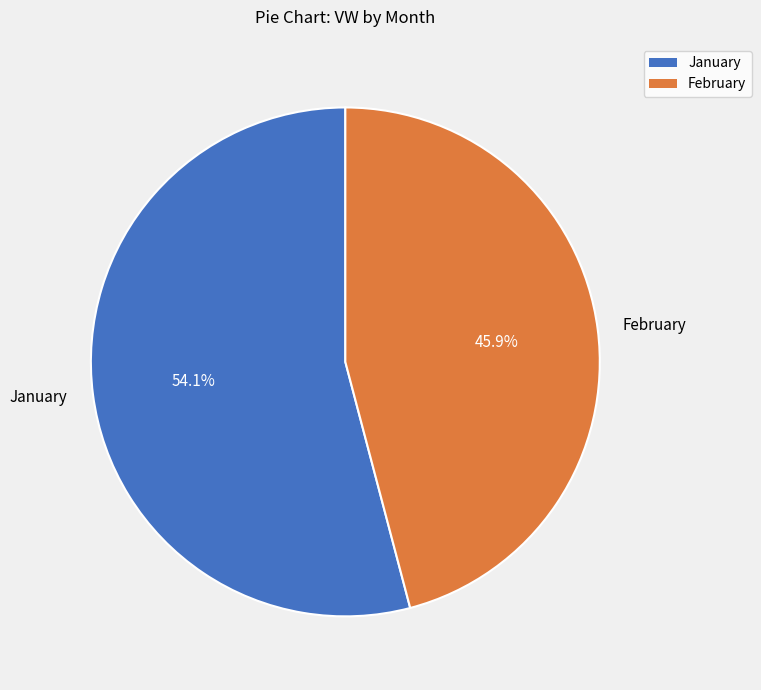

What percentage is NOT represented by February?

54.1%